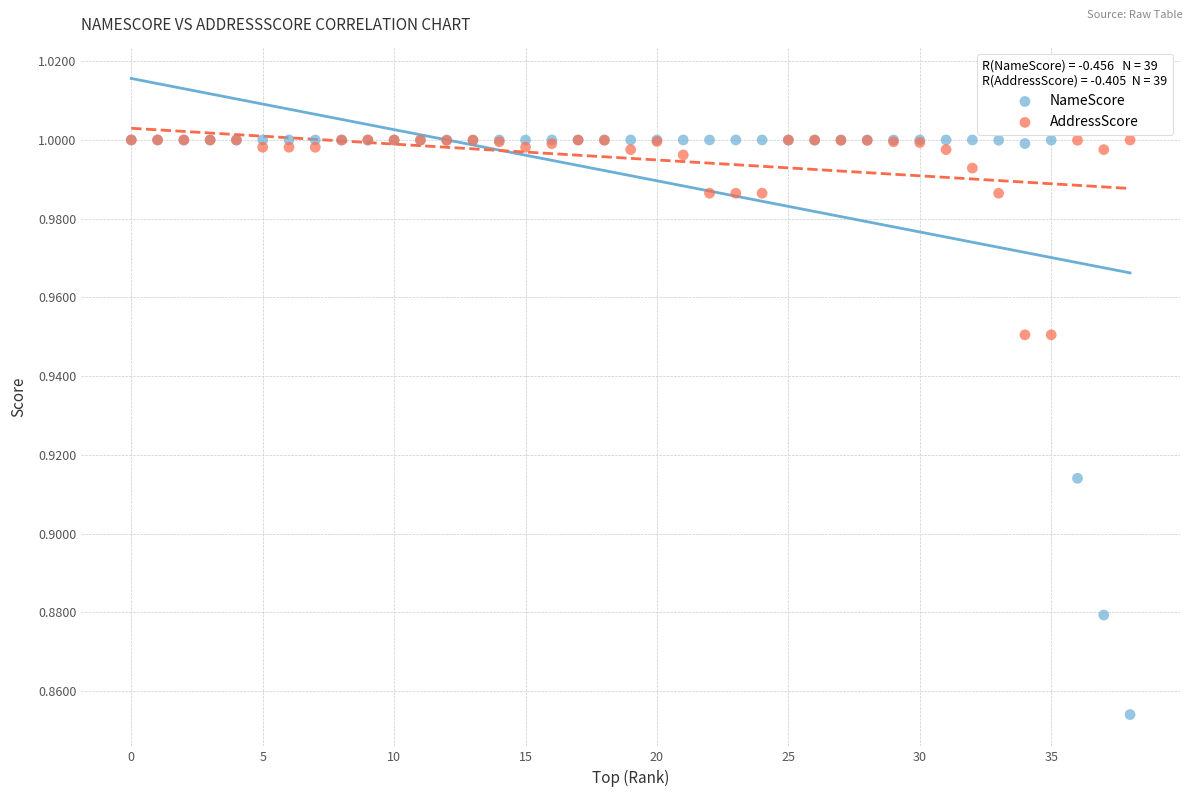

What are all the series names shown in the legend?

NameScore, AddressScore